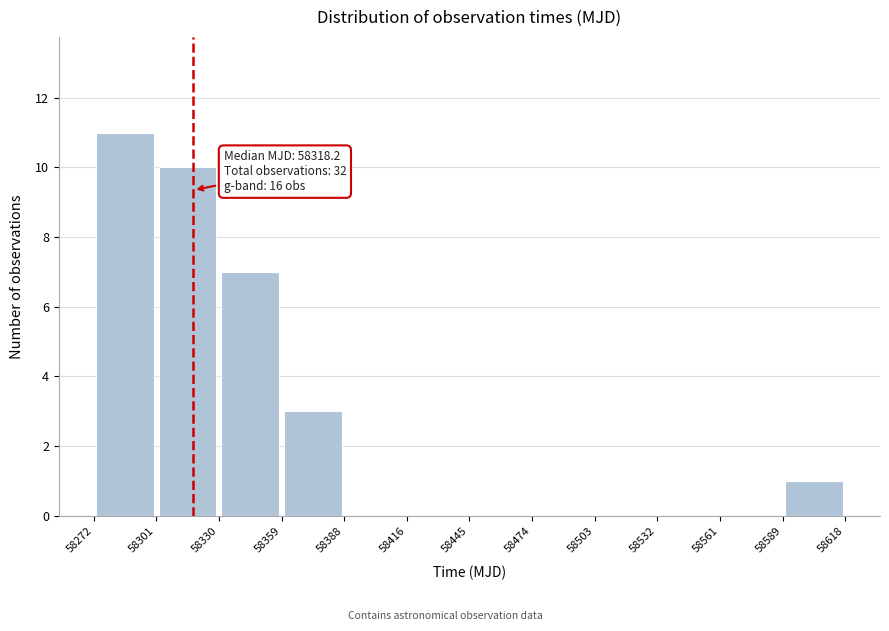

Over which range of the x-axis is the bar tallest?

58272 to 58301